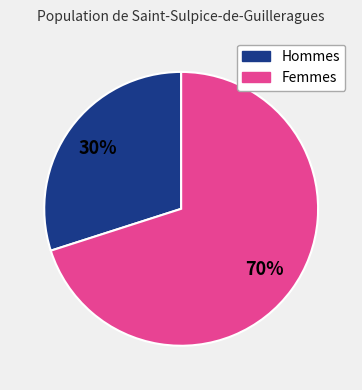

To the nearest percent, what is the average slice percentage?

50%